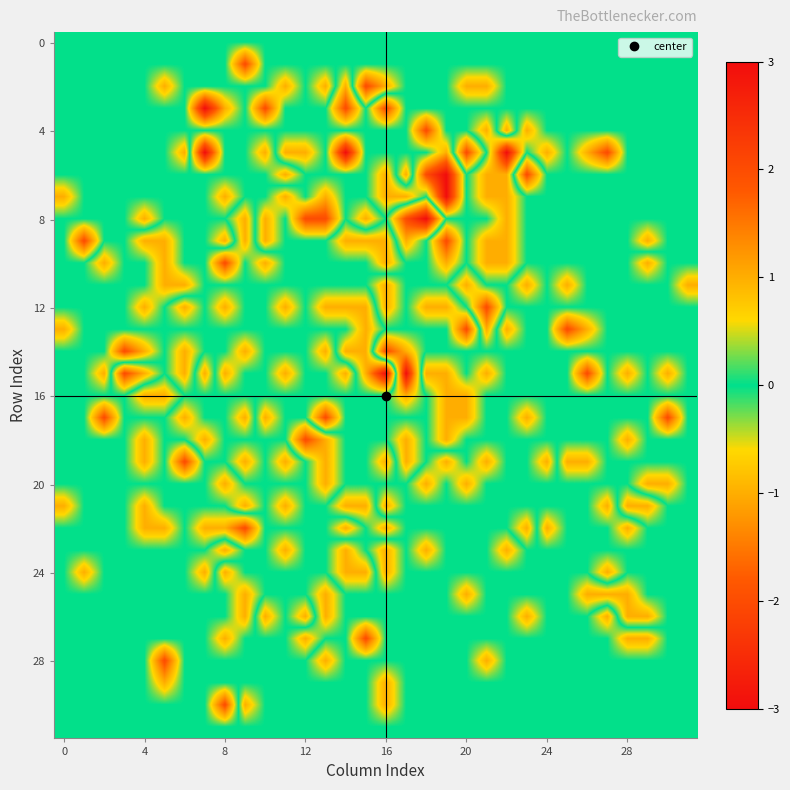

How many data points does each series have?

32